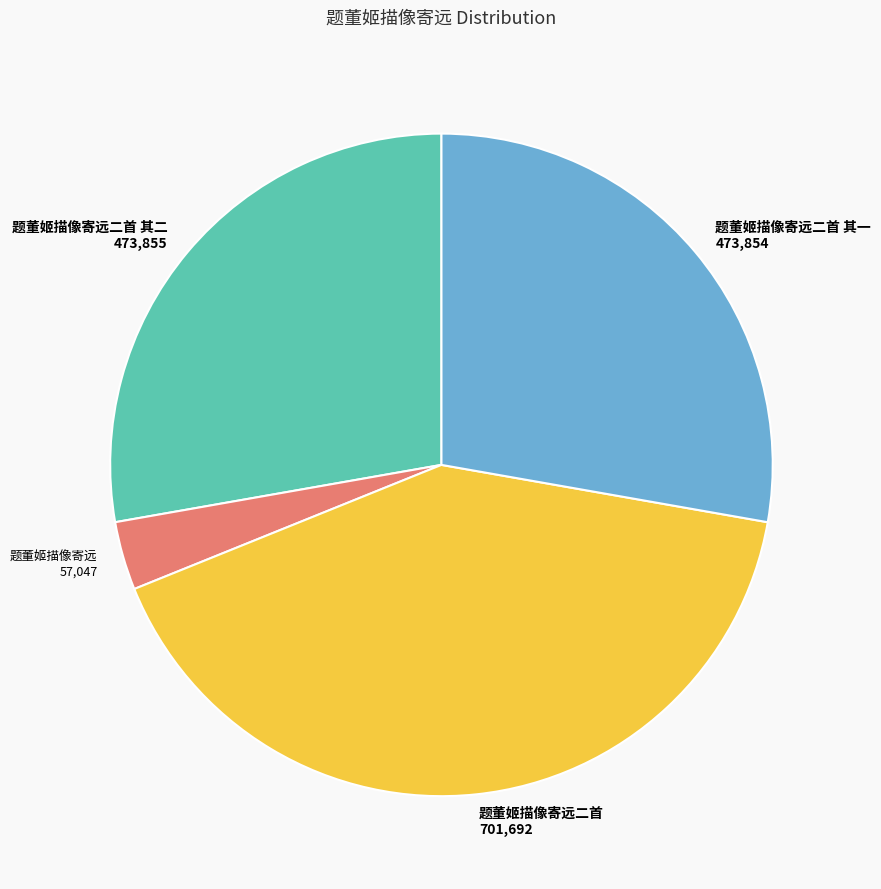

Which has a higher value, 题董姬描像寄远 or 题董姬描像寄远二首 其二?

题董姬描像寄远二首 其二